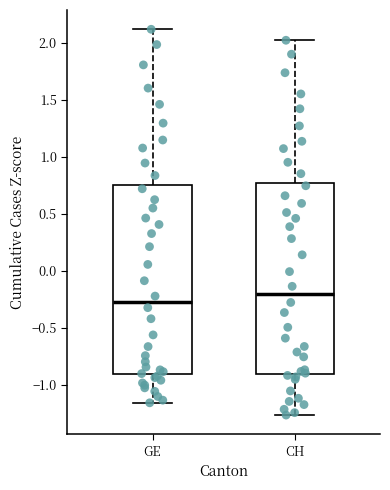

Reading left to right, transcribe this box plot: for each box, give where its median line is, the range the box spans, and where its two whiskers end, as read against the y-axis. The values are not printed on the chart, so give them approximately, as read against the axis.

GE: median -0.25, box -0.90 to 0.75, whiskers -1.15 to 2.10
CH: median -0.20, box -0.90 to 0.75, whiskers -1.25 to 2.05